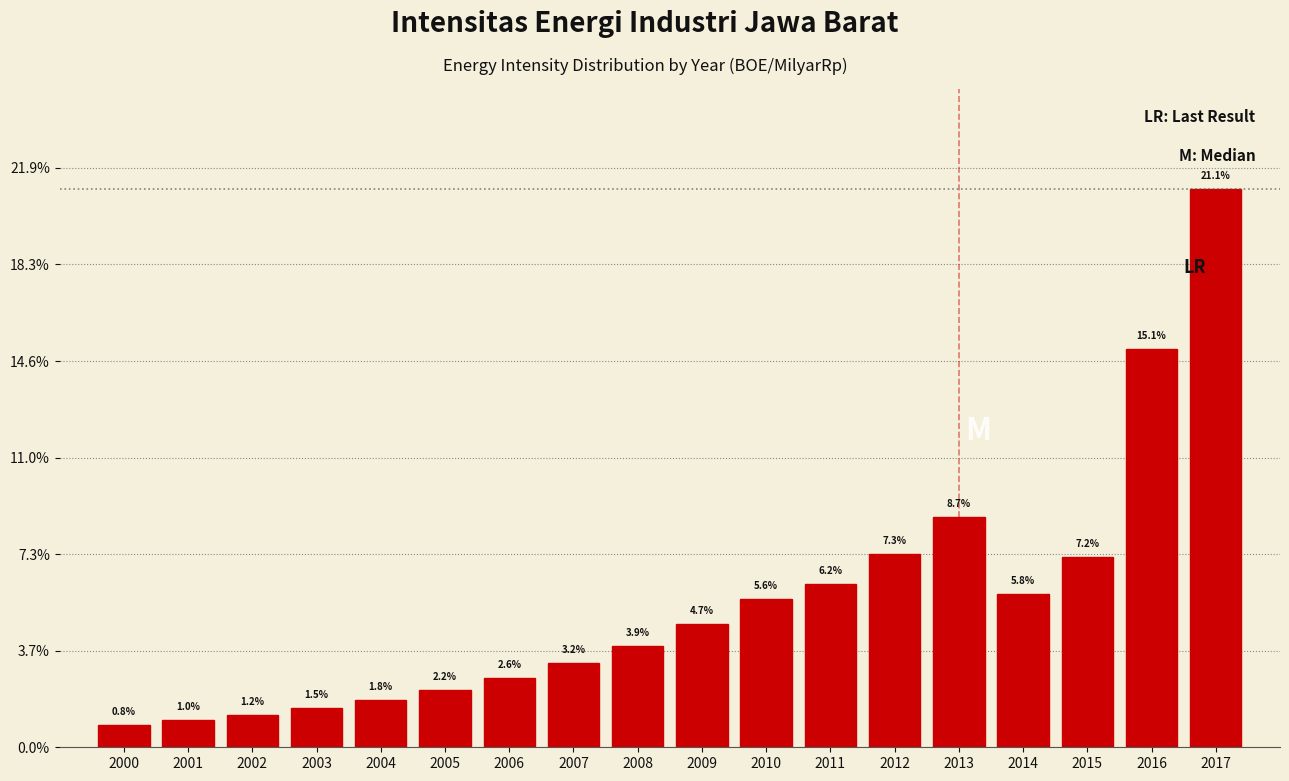

Are the bars horizontal?

No